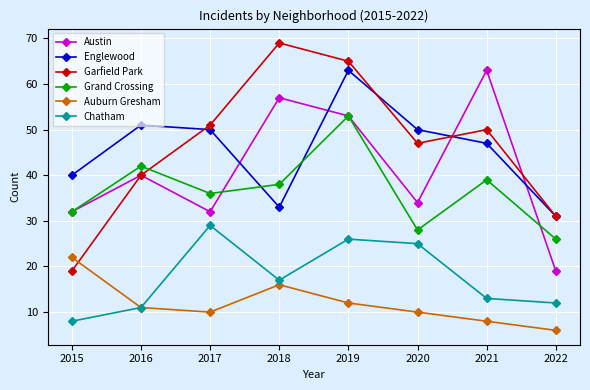

Which series has the widest spread of values?

Garfield Park